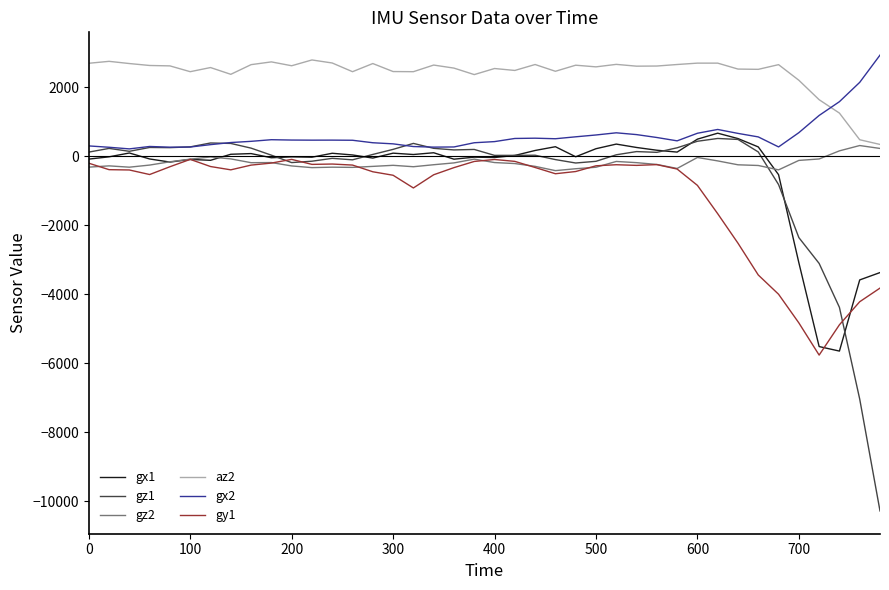

True or false: gx2 and gy1 intersect in this chart.

False